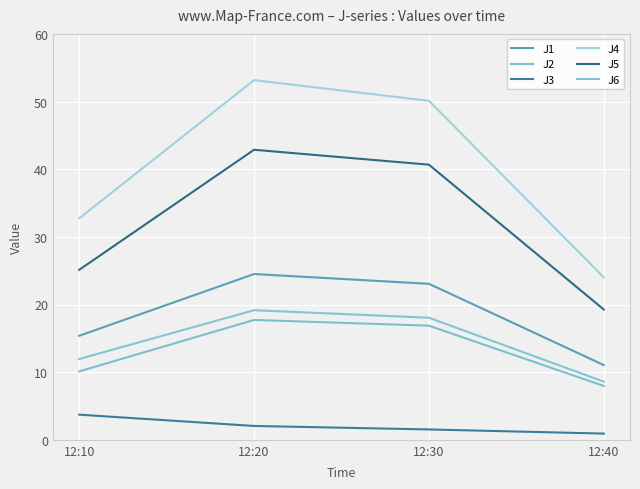

What are all the series names shown in the legend?

J1, J2, J3, J4, J5, J6